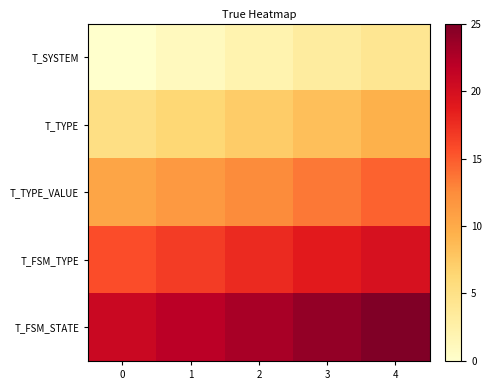

What is the total value across all series at 1?

57.3